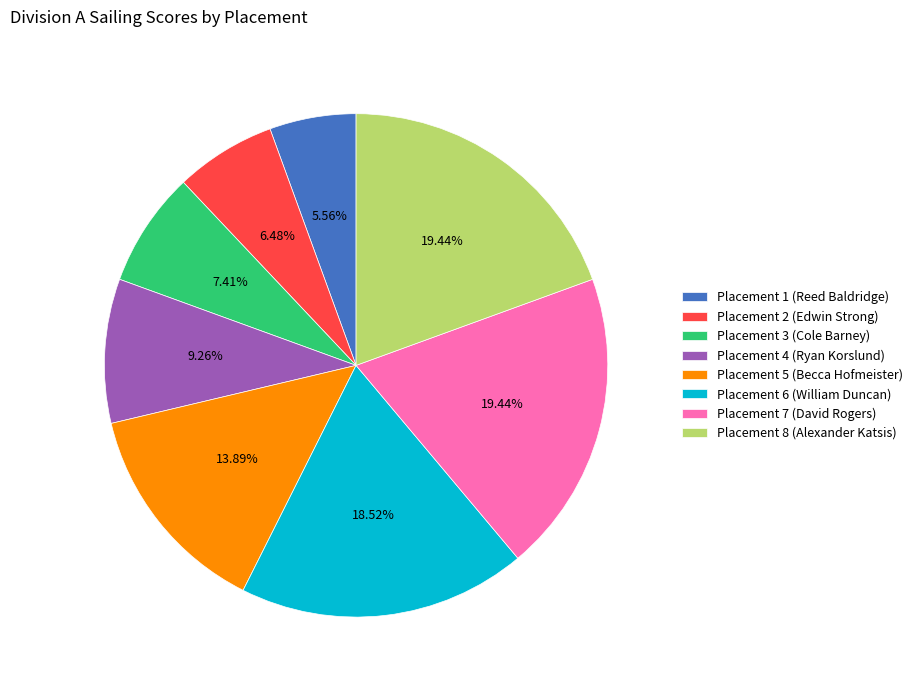

Between Placement 4 (Ryan Korslund) and Placement 6 (William Duncan), which is larger?

Placement 6 (William Duncan)